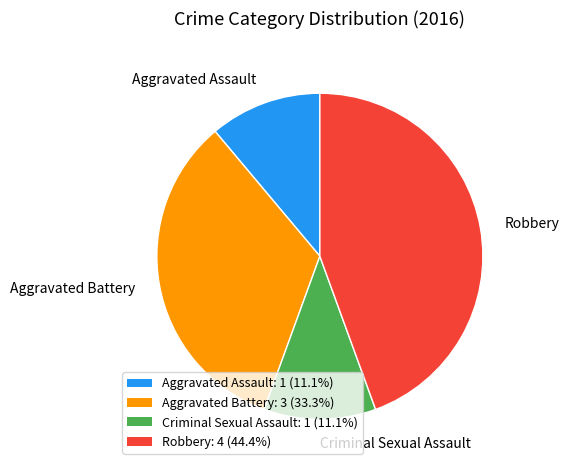

What is the ratio of the value at Aggravated Battery to the value at Aggravated Assault?

3.0